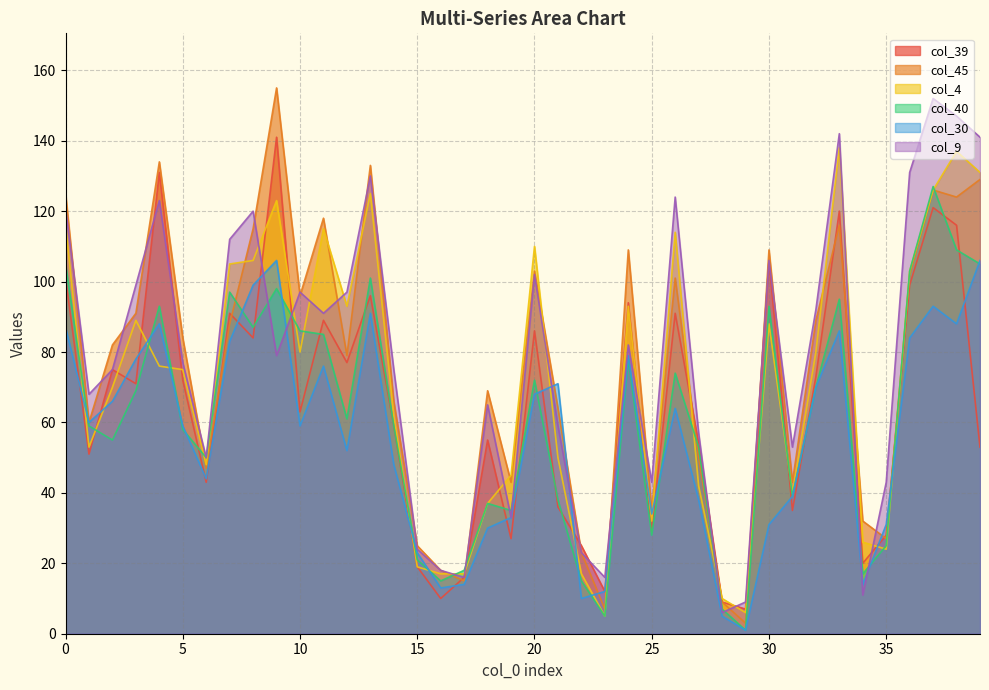

The col_39 series shows 101 at 0. True or false?

True